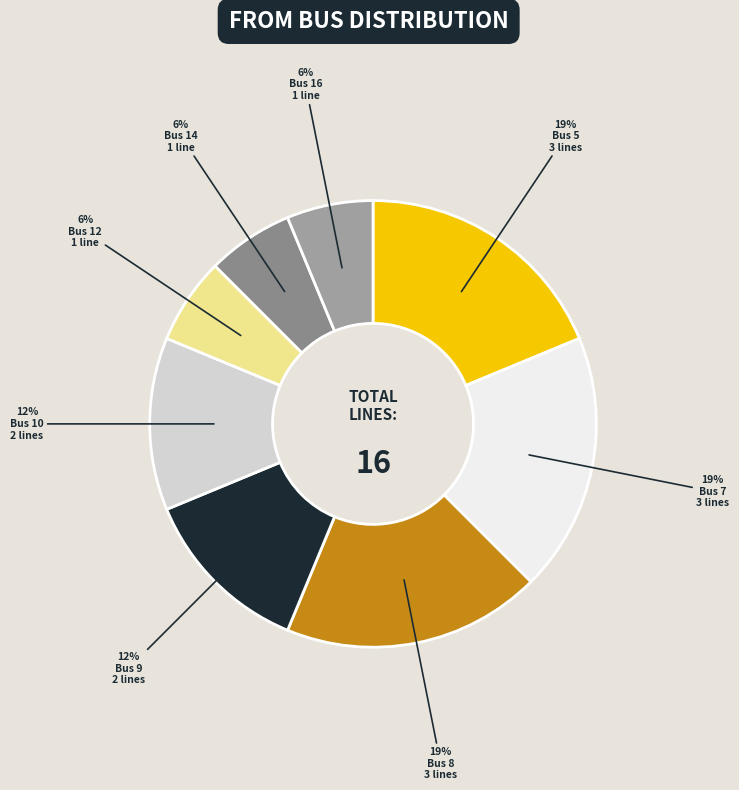

Does any single category account for the majority?

No